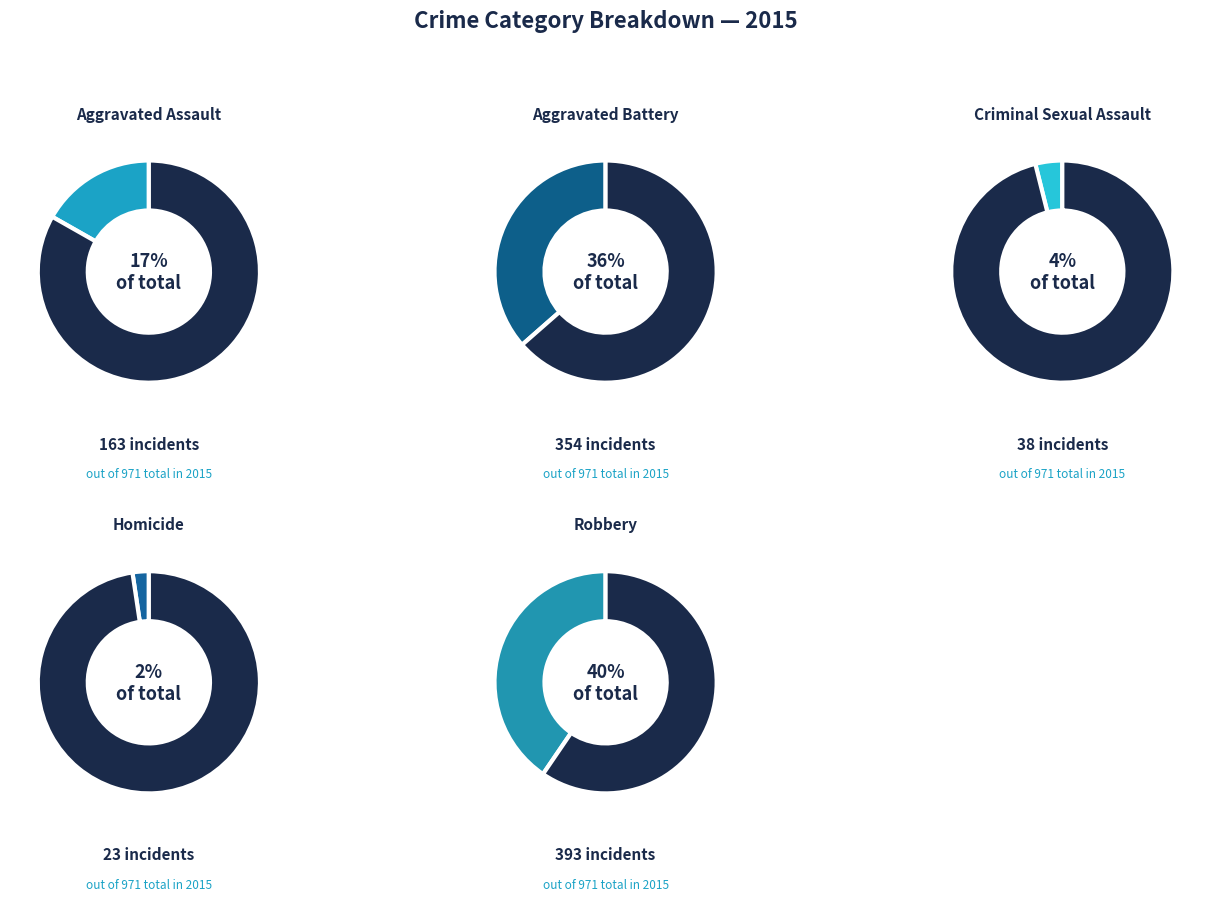

How many segments does this pie chart have?

5